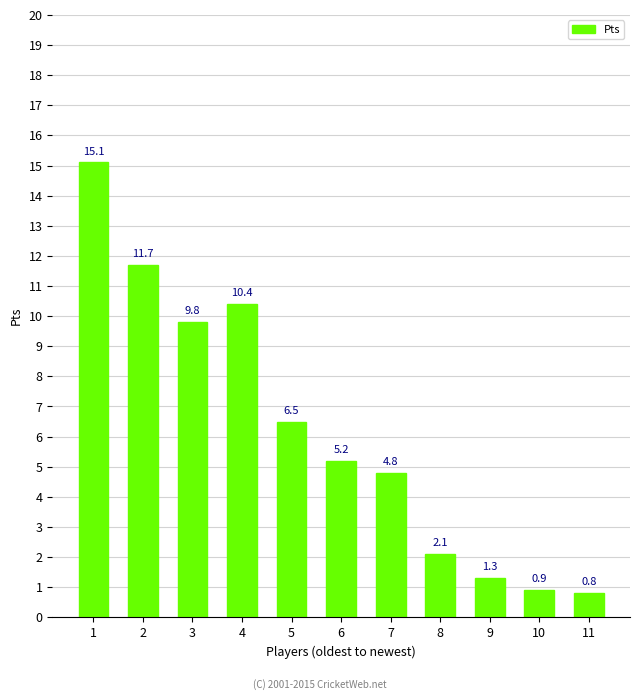

What is the sum of the values at 10 and 7?

5.7